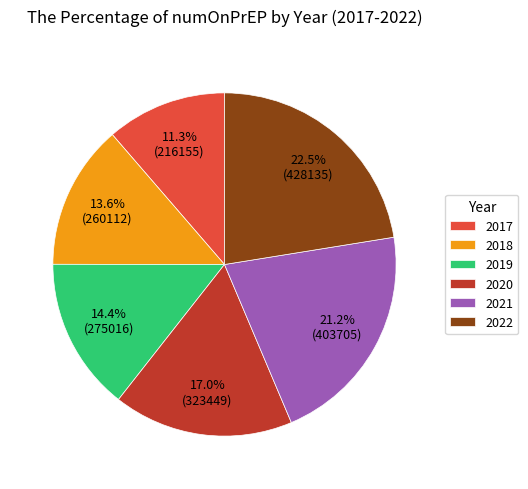

What is the ratio of the value at 2021 to the value at 2020?

1.2